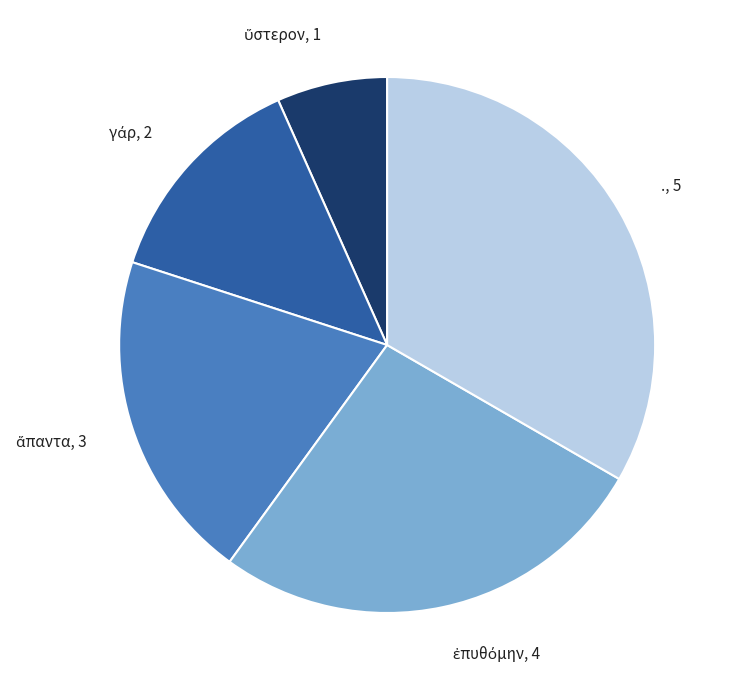

Does any single category account for the majority?

No